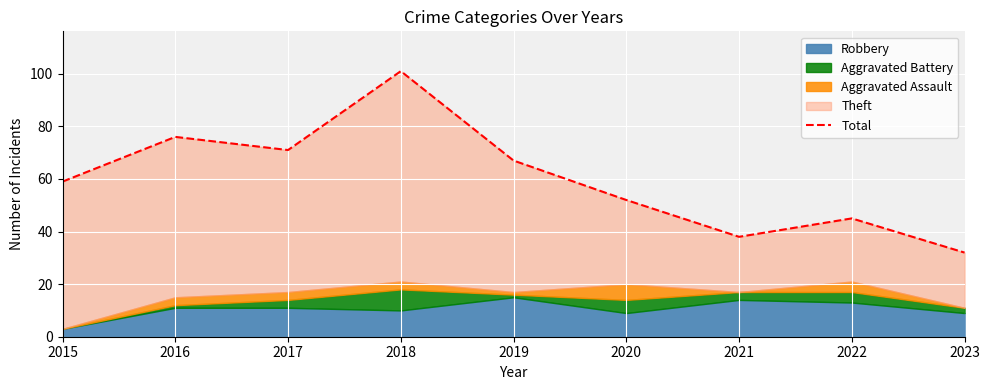

True or false: the data shows 76 at 2016.

True